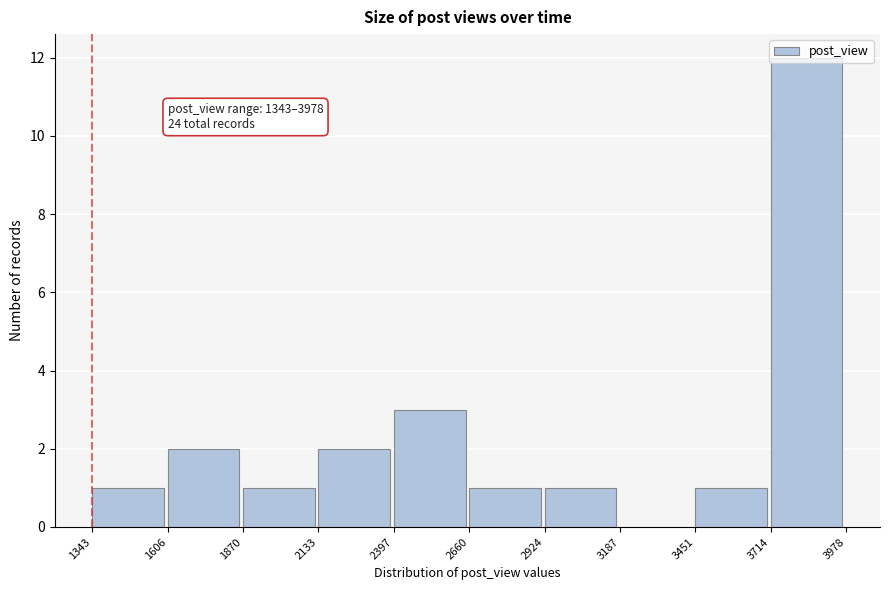

Over which range of the x-axis is the bar tallest?

3714 to 3978